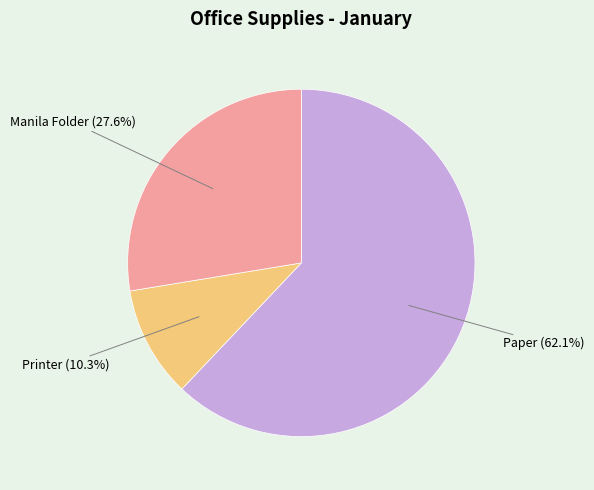

To the nearest percent, what is the difference between the largest and smallest slice percentages?

52%